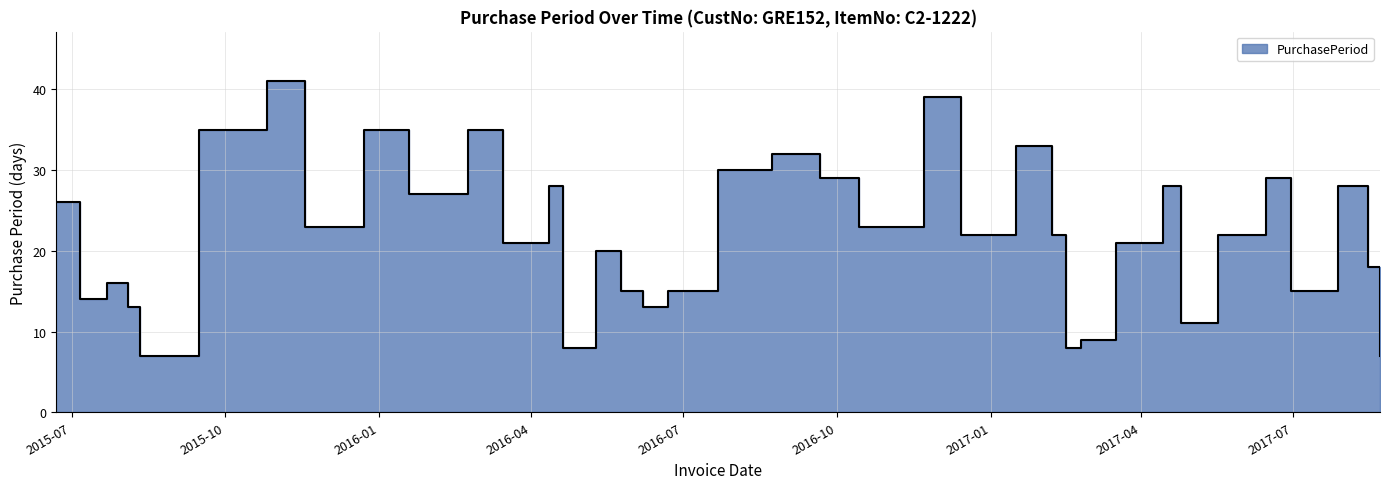

Where is the data nearest to the value 24?

2015-11-18